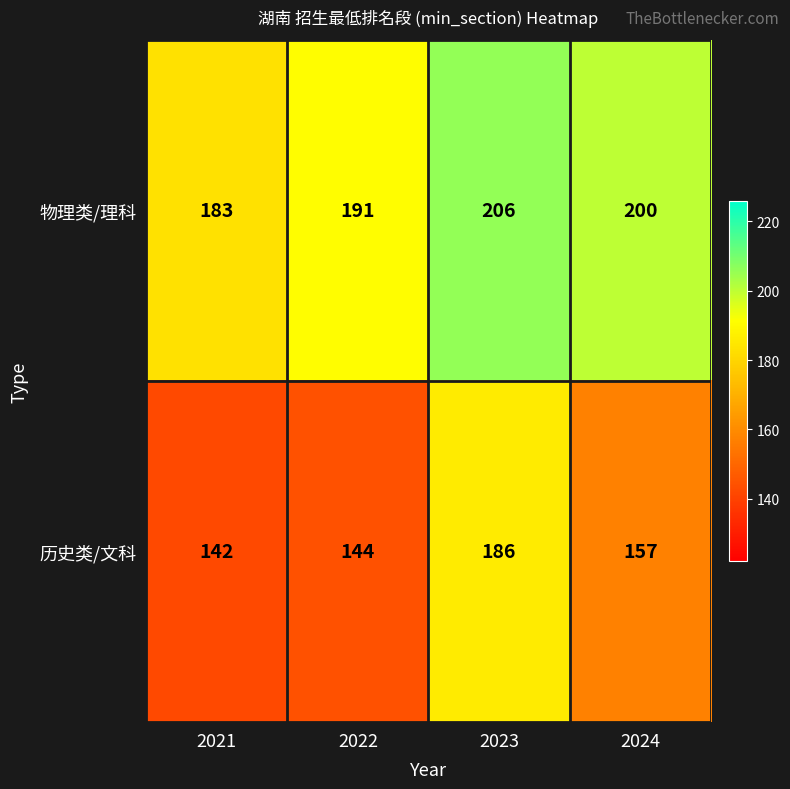

List the labels in order of 物理类/理科 value, largest first.

2023, 2024, 2022, 2021